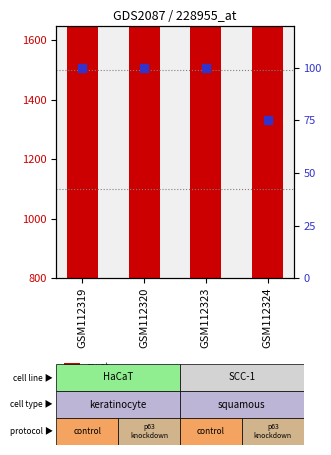

At which category is the sum across all series the highest?

GSM112319